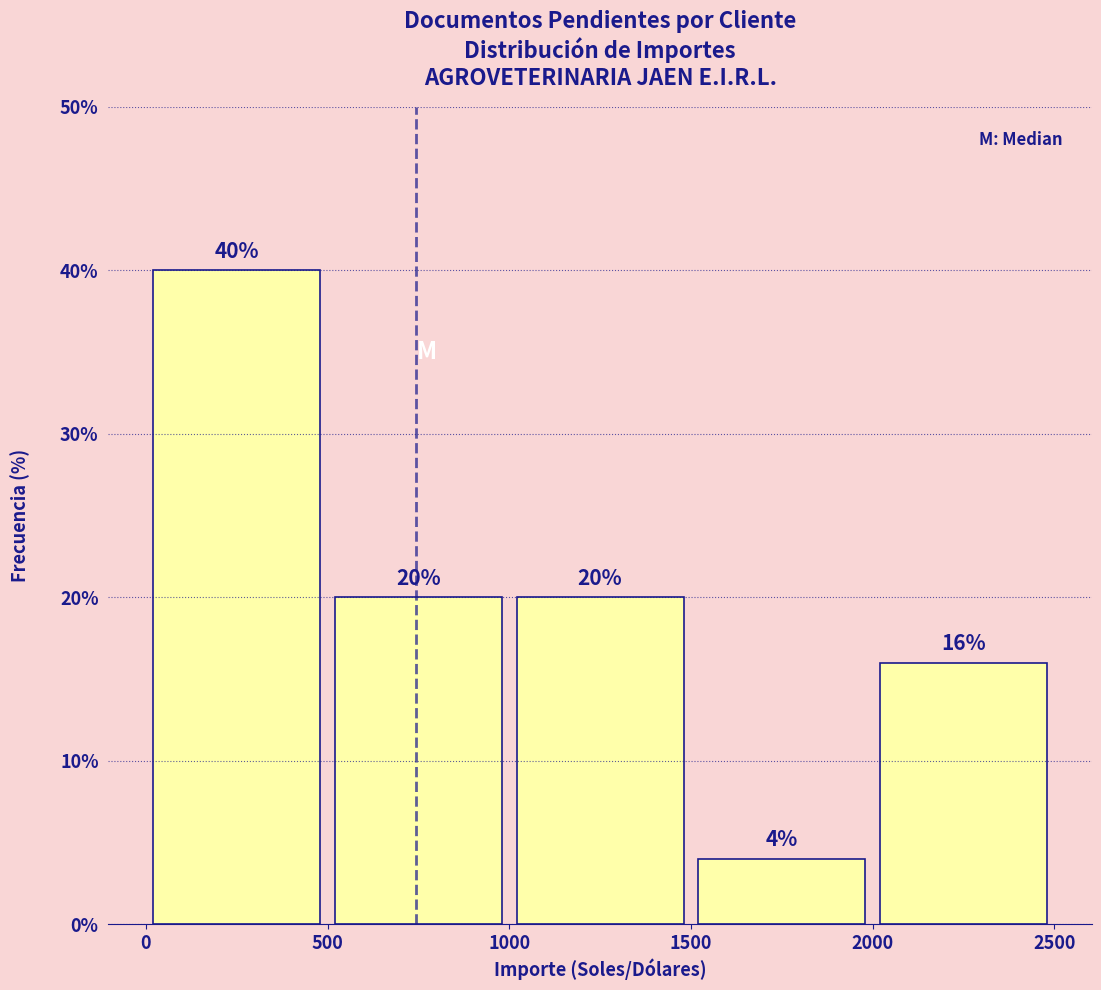

Over which range of the x-axis is the bar tallest?

0 to 500